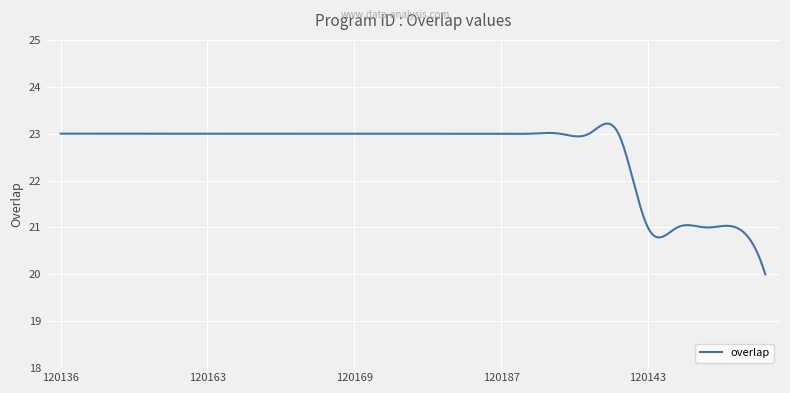

What is the difference between the maximum and minimum values?

3.2